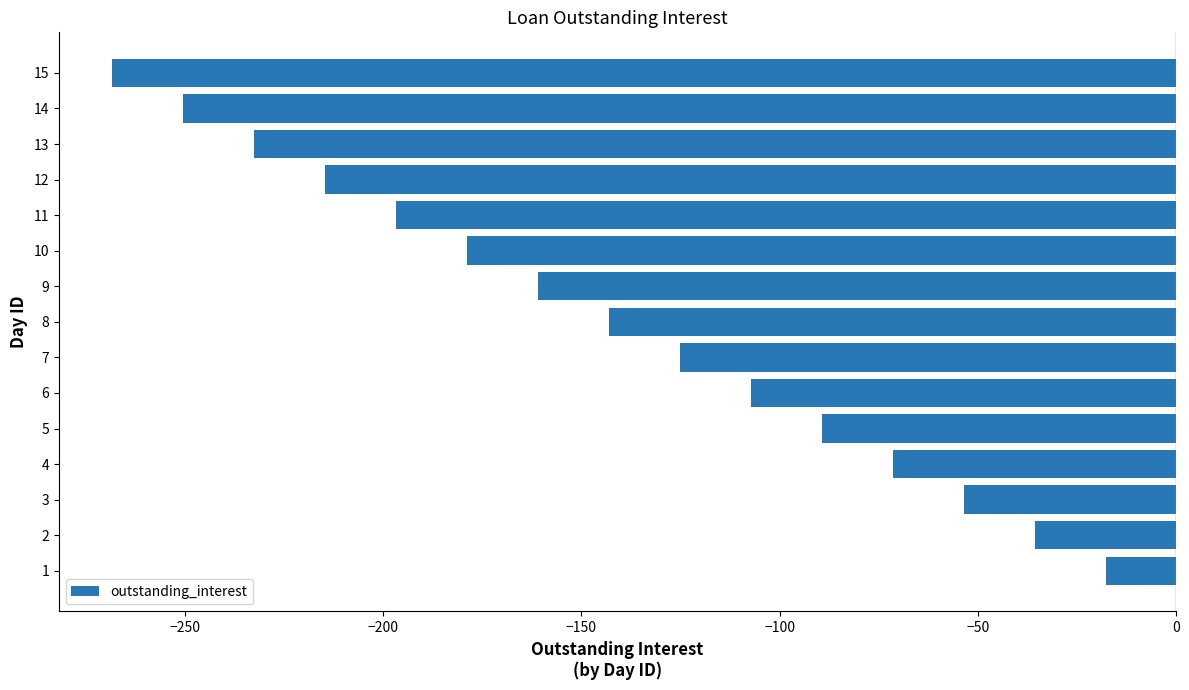

What is the approximate value at 15?

-268.4